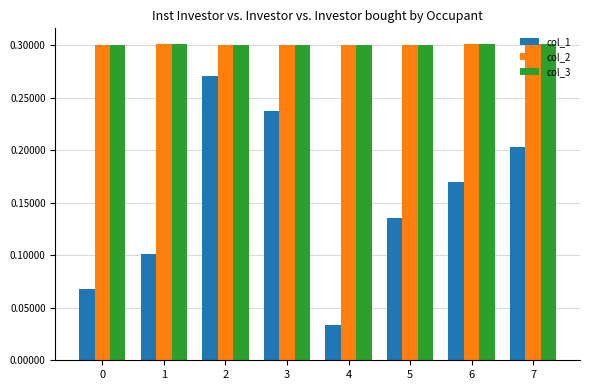

The col_2 series shows 0.5 at 2. True or false?

False